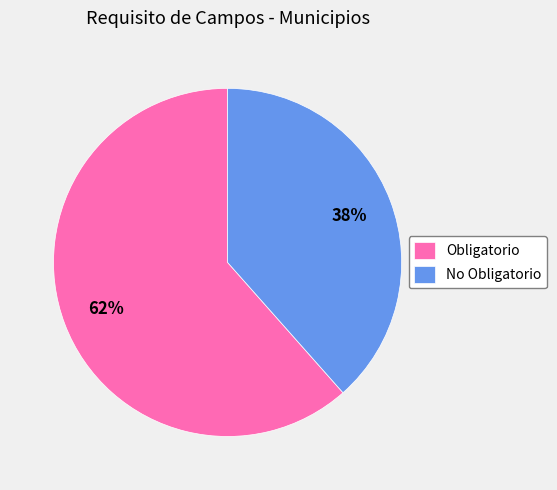

Combined, do Obligatorio and No Obligatorio account for over 50%?

Yes